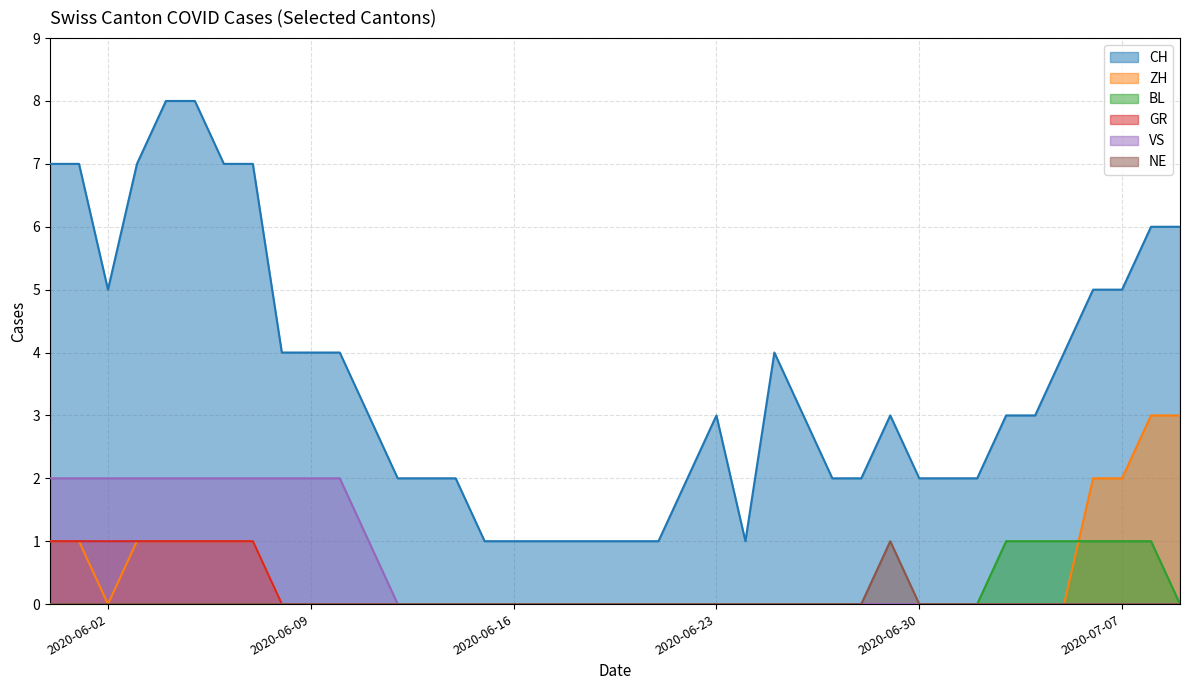

Which series has the largest range (max minus min)?

CH